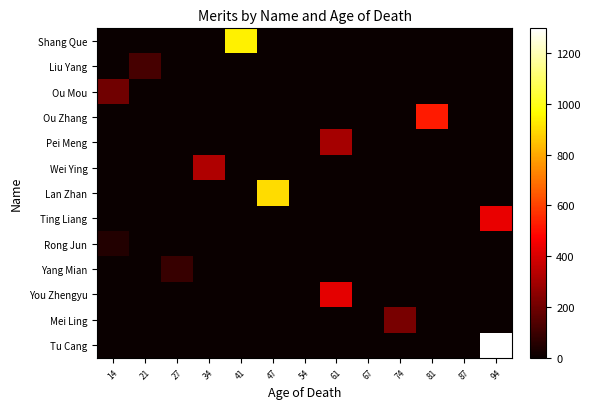

What is the spread (max minus min) of values at 81?

523